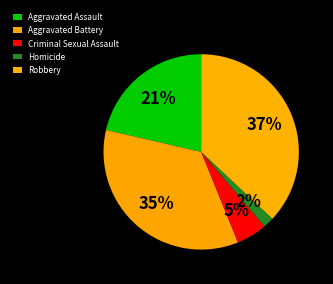

What is the ratio of the value at Homicide to the value at Criminal Sexual Assault?

0.3